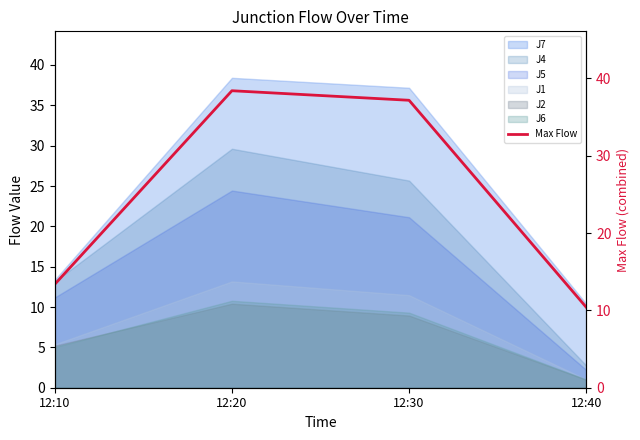

Reading left to right, what are all the values shown in this chart?

13.4	38.4	37.2	10.4